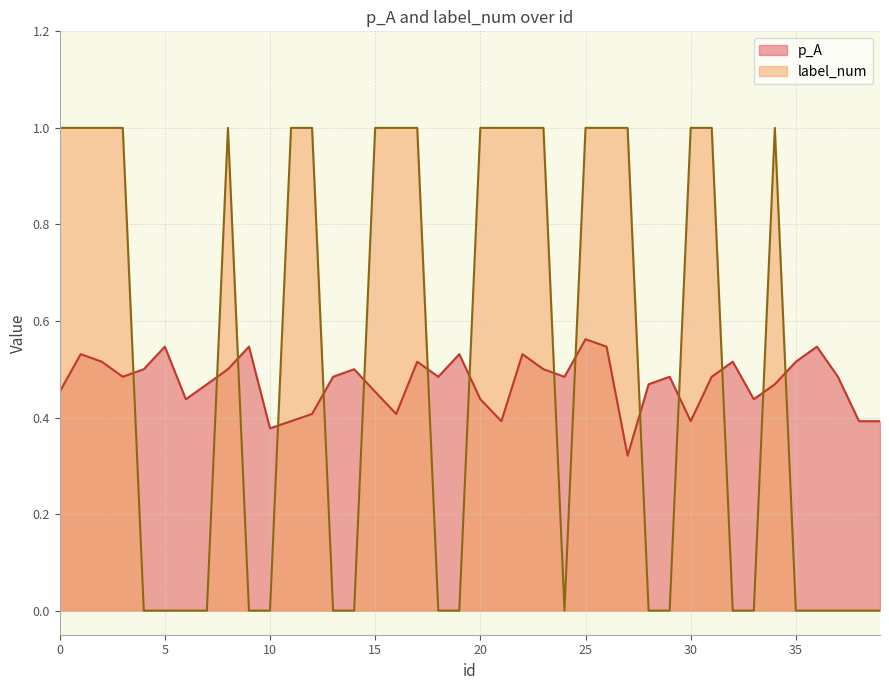

Reading left to right, list all the values displayed in this chart.

p_A: 0=0.5	1=0.5	2=0.5	3=0.5	4=0.5	5=0.5	6=0.4	7=0.5	8=0.5	9=0.5	10=0.4	11=0.4	12=0.4	13=0.5	14=0.5	15=0.5	16=0.4	17=0.5	18=0.5	19=0.5	20=0.4	21=0.4	22=0.5	23=0.5	24=0.5	25=0.6	26=0.5	27=0.3	28=0.5	29=0.5	30=0.4	31=0.5	32=0.5	33=0.4	34=0.5	35=0.5	36=0.5	37=0.5	38=0.4	39=0.4
label_num: 0=1.0	1=1.0	2=1.0	3=1.0	4=0.0	5=0.0	6=0.0	7=0.0	8=1.0	9=0.0	10=0.0	11=1.0	12=1.0	13=0.0	14=0.0	15=1.0	16=1.0	17=1.0	18=0.0	19=0.0	20=1.0	21=1.0	22=1.0	23=1.0	24=0.0	25=1.0	26=1.0	27=1.0	28=0.0	29=0.0	30=1.0	31=1.0	32=0.0	33=0.0	34=1.0	35=0.0	36=0.0	37=0.0	38=0.0	39=0.0